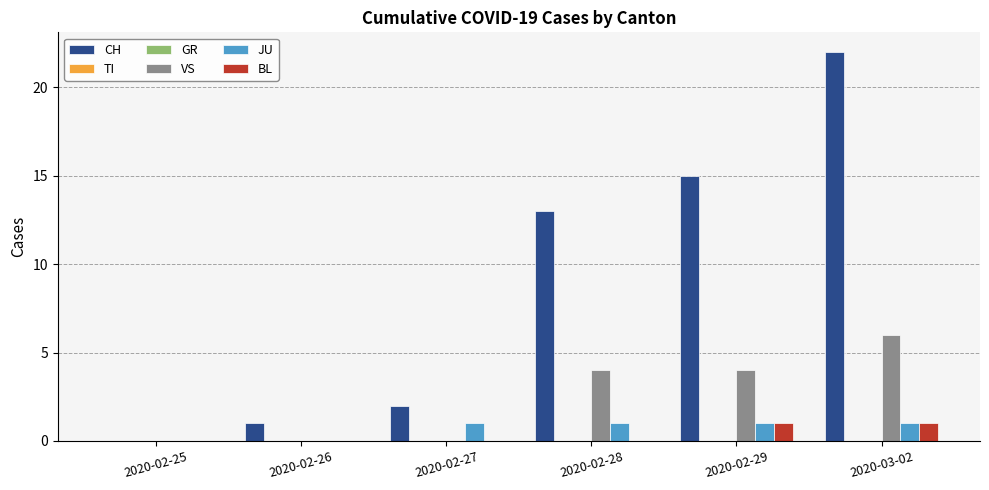

List the series in order of their peak value, highest first.

CH, VS, JU, BL, TI, GR